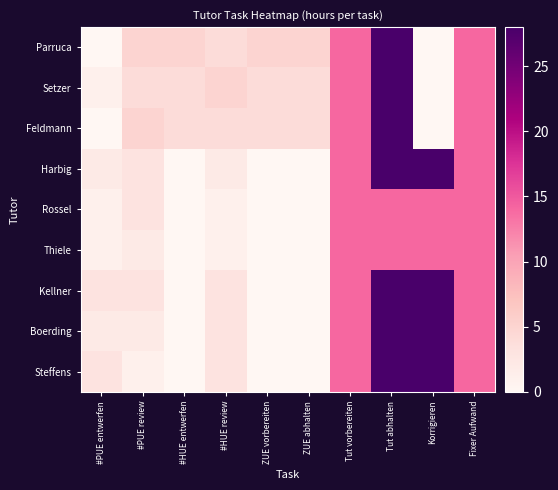

Reading left to right, list all the values displayed in this chart.

Parruca: #PUE entwerfen=0	#PUE review=5	#HUE entwerfen=5	#HUE review=4	ZUE vorbereiten=5	ZUE abhalten=5	Tut vorbereiten=14	Tut abhalten=28	Korrigieren=0	Fixer Aufwand=14
Setzer: #PUE entwerfen=1	#PUE review=4	#HUE entwerfen=4	#HUE review=5	ZUE vorbereiten=4	ZUE abhalten=4	Tut vorbereiten=14	Tut abhalten=28	Korrigieren=0	Fixer Aufwand=14
Feldmann: #PUE entwerfen=0	#PUE review=5	#HUE entwerfen=4	#HUE review=4	ZUE vorbereiten=4	ZUE abhalten=4	Tut vorbereiten=14	Tut abhalten=28	Korrigieren=0	Fixer Aufwand=14
Harbig: #PUE entwerfen=2	#PUE review=3	#HUE entwerfen=0	#HUE review=2	ZUE vorbereiten=0	ZUE abhalten=0	Tut vorbereiten=14	Tut abhalten=28	Korrigieren=28	Fixer Aufwand=14
Rossel: #PUE entwerfen=1	#PUE review=3	#HUE entwerfen=0	#HUE review=1	ZUE vorbereiten=0	ZUE abhalten=0	Tut vorbereiten=14	Tut abhalten=14	Korrigieren=14	Fixer Aufwand=14
Thiele: #PUE entwerfen=1	#PUE review=2	#HUE entwerfen=0	#HUE review=1	ZUE vorbereiten=0	ZUE abhalten=0	Tut vorbereiten=14	Tut abhalten=14	Korrigieren=14	Fixer Aufwand=14
Kellner: #PUE entwerfen=3	#PUE review=3	#HUE entwerfen=0	#HUE review=3	ZUE vorbereiten=0	ZUE abhalten=0	Tut vorbereiten=14	Tut abhalten=28	Korrigieren=28	Fixer Aufwand=14
Boerding: #PUE entwerfen=2	#PUE review=2	#HUE entwerfen=0	#HUE review=3	ZUE vorbereiten=0	ZUE abhalten=0	Tut vorbereiten=14	Tut abhalten=28	Korrigieren=28	Fixer Aufwand=14
Steffens: #PUE entwerfen=3	#PUE review=1	#HUE entwerfen=0	#HUE review=3	ZUE vorbereiten=0	ZUE abhalten=0	Tut vorbereiten=14	Tut abhalten=28	Korrigieren=28	Fixer Aufwand=14